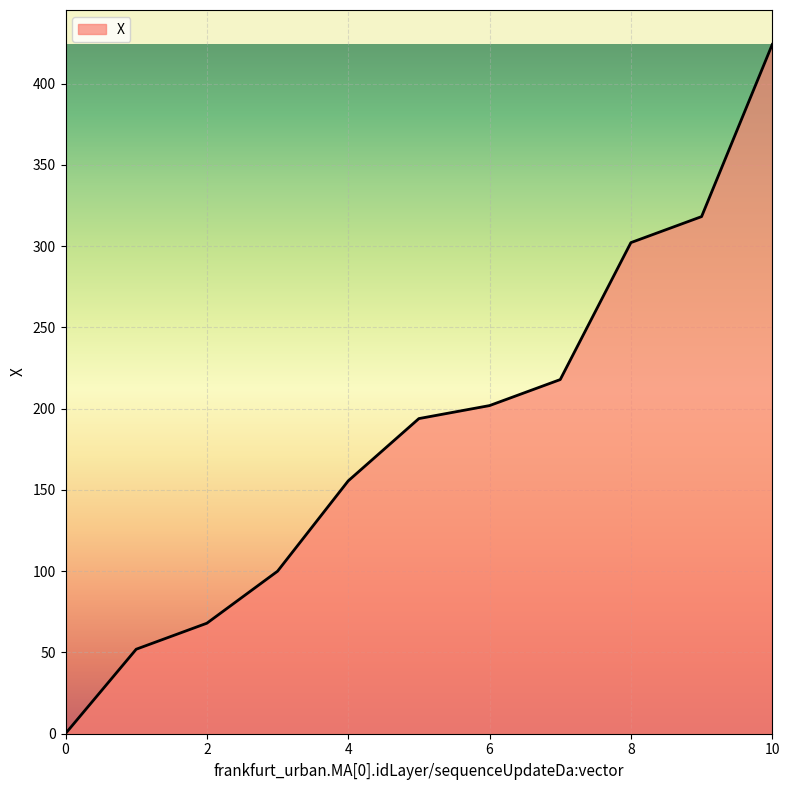

What is the greatest value displayed?

424.1